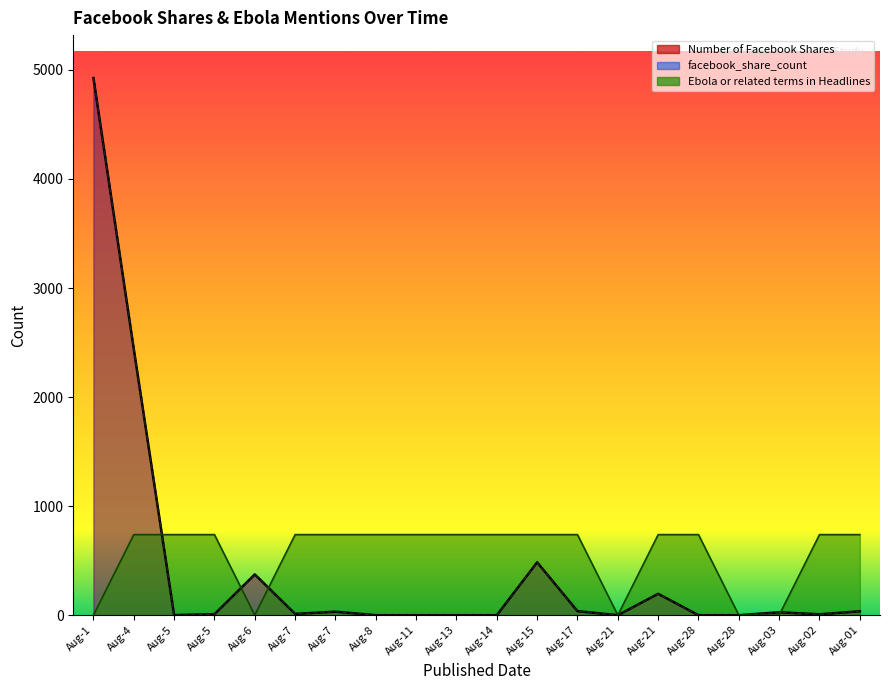

True or false: Number of Facebook Shares has a value of -3020.5 at Aug-14.

False